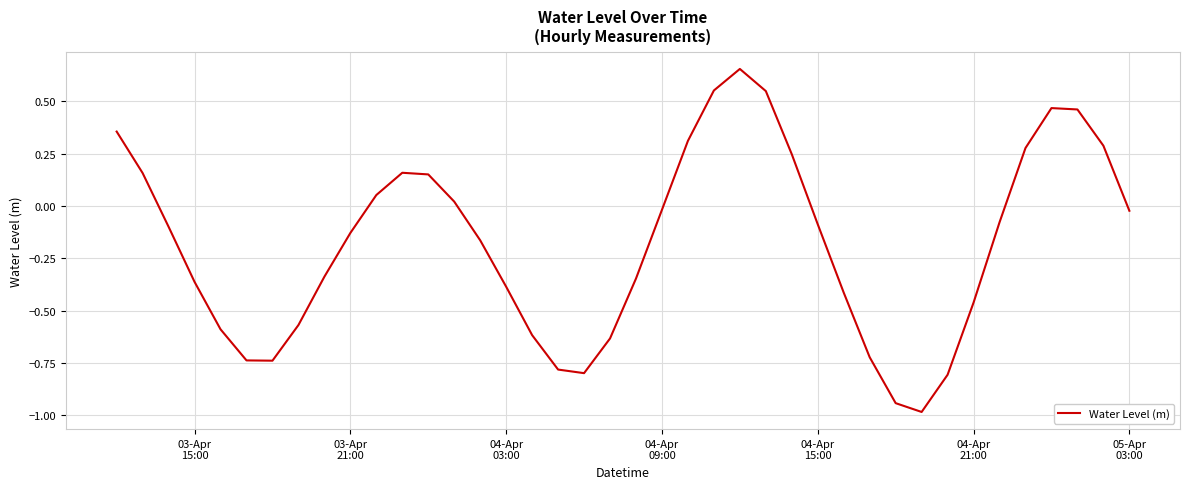

What is the minimum value shown in the chart?

-1.0